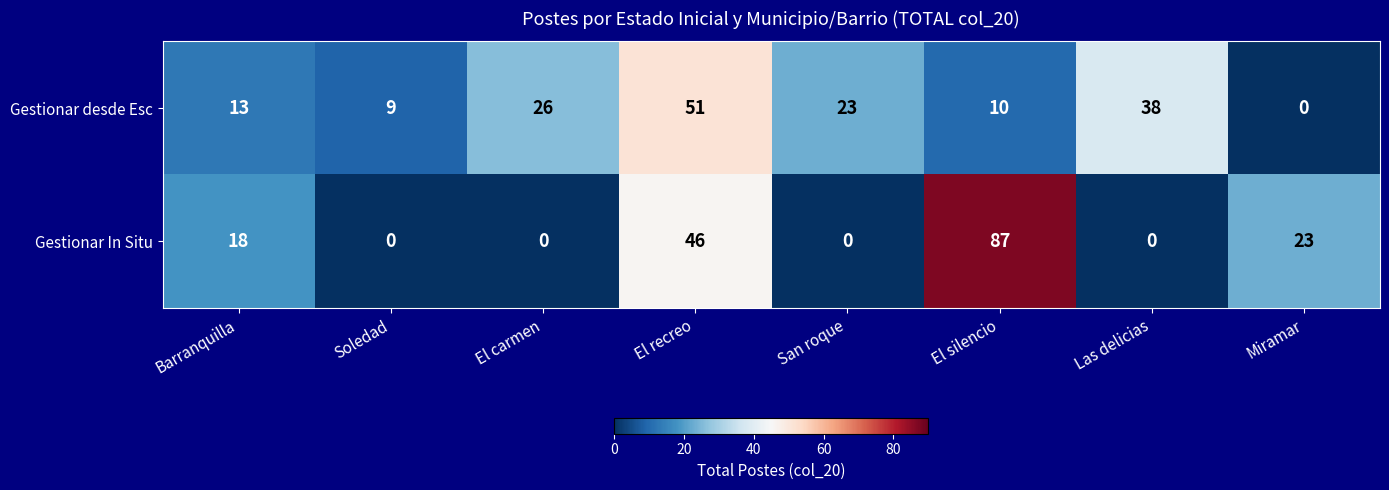

List the series in order of their overall mean, highest first.

Gestionar In Situ, Gestionar desde Esc